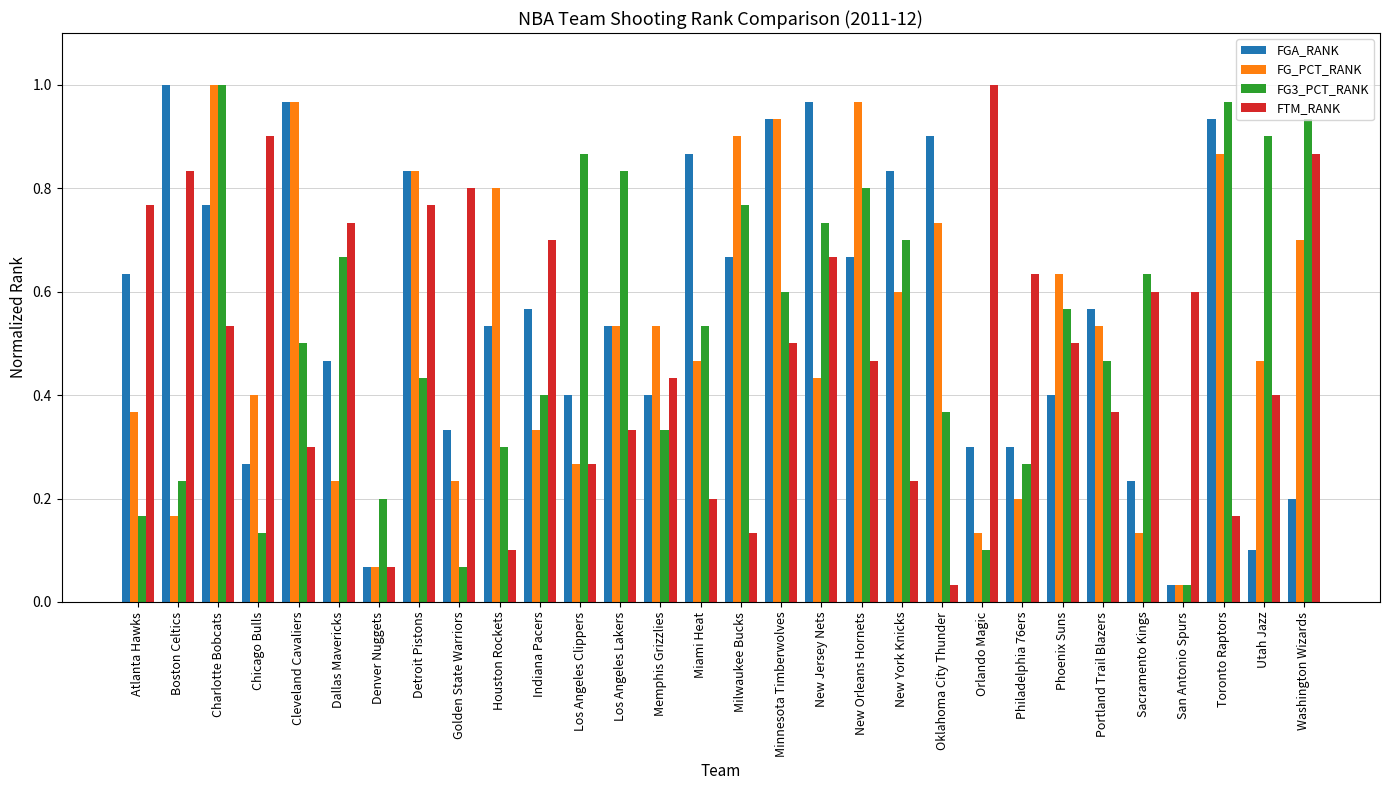

At which label does FGA_RANK reach its minimum?

San Antonio Spurs